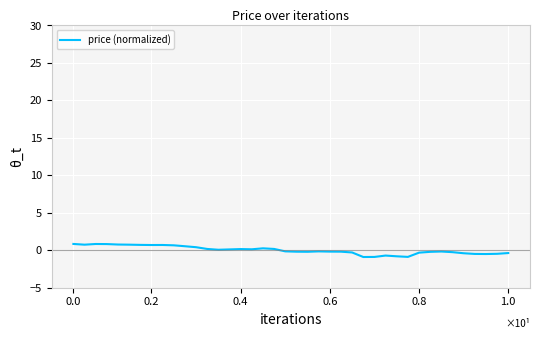

What is the difference between the maximum and minimum values?

1.7